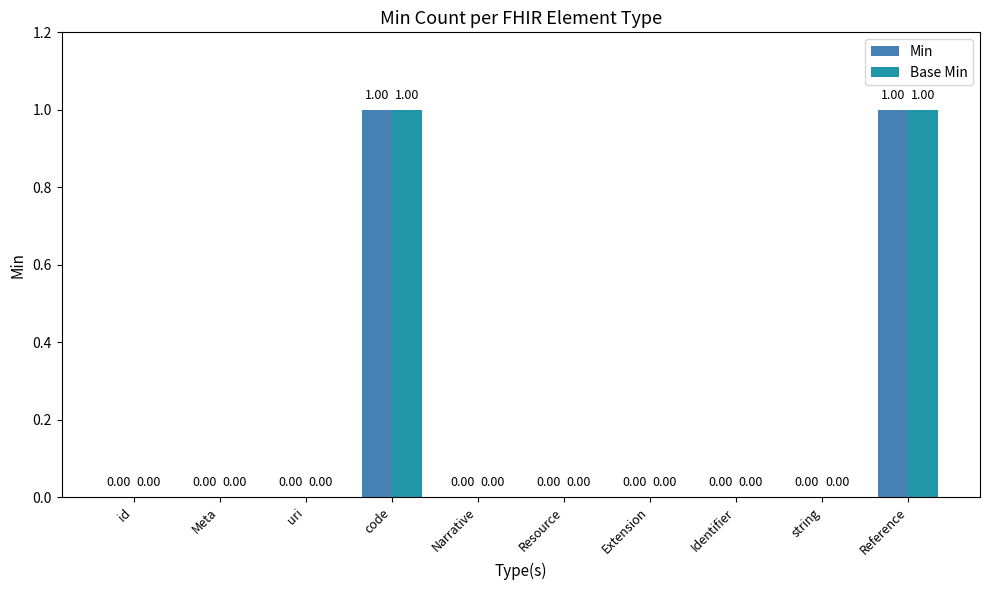

Reading left to right, list all the values displayed in this chart.

Min: 0	0	0	1	0	0	0	0	0	1
Base Min: 0	0	0	1	0	0	0	0	0	1